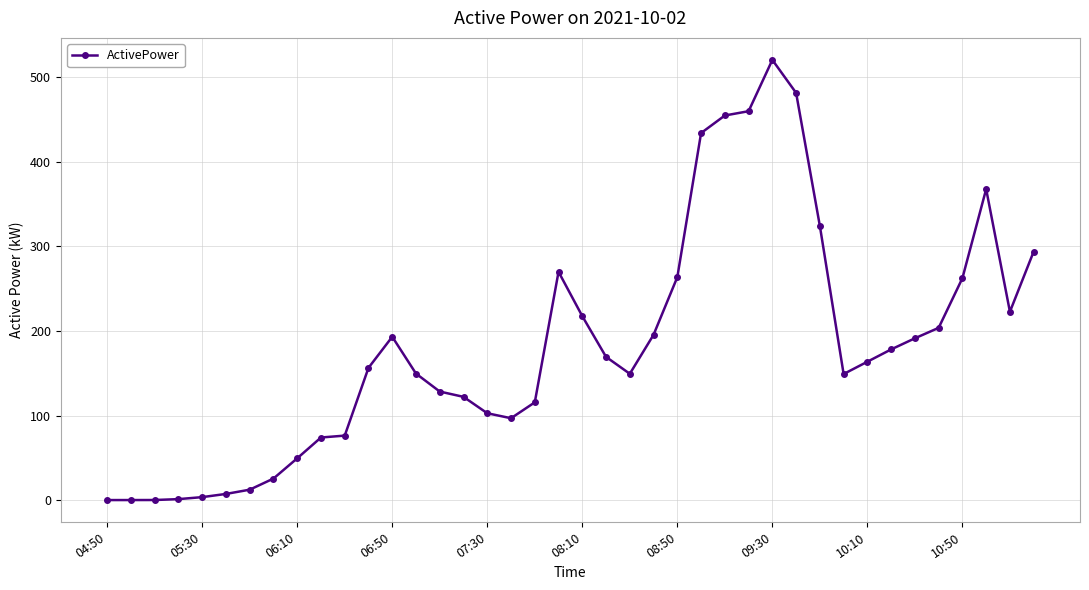

What is the greatest value displayed?

520.5